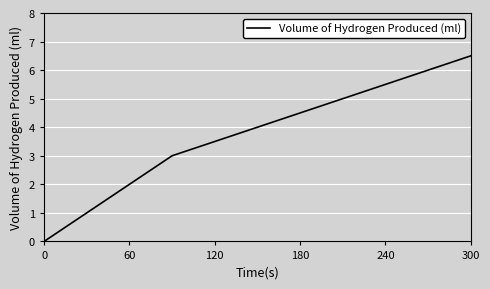

What is the difference between the maximum and minimum values?

6.5